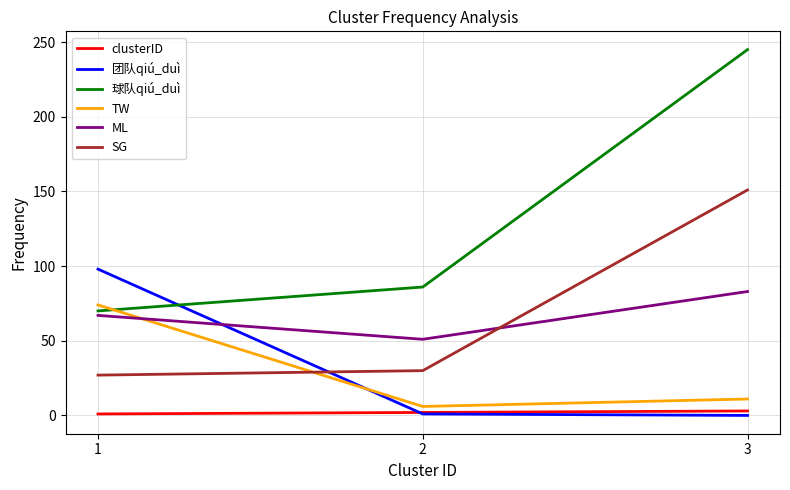

What is the difference between the 团队qiú_duì values at 3 and 1?

98